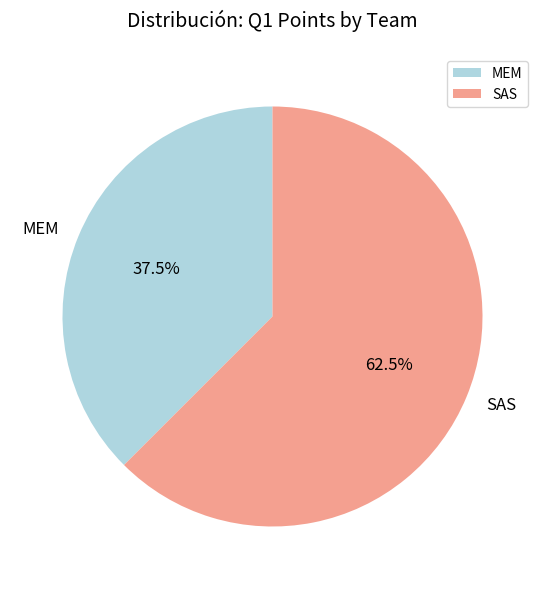

Which category has the biggest portion of the pie?

SAS